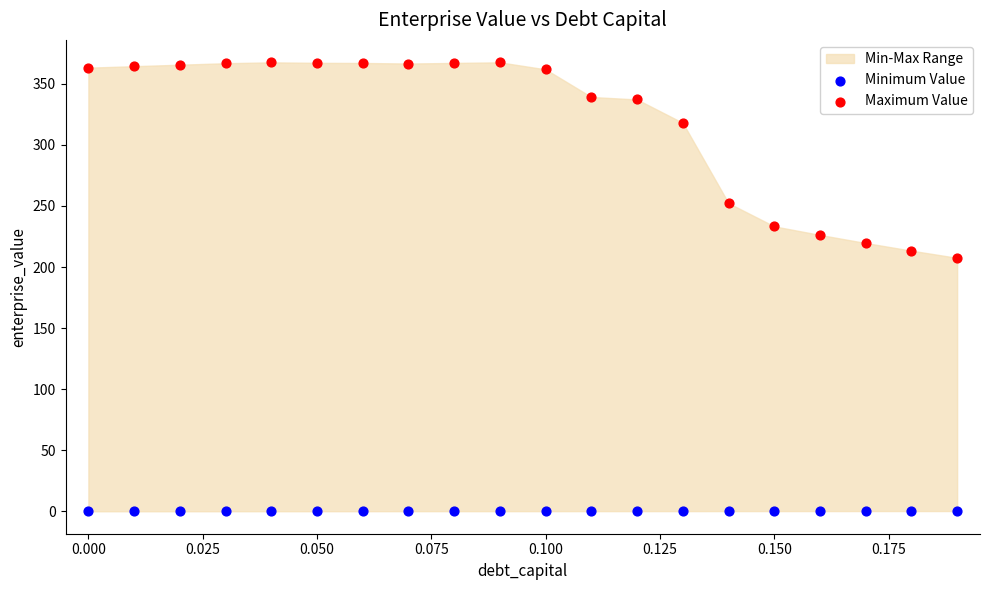

Which series reaches the maximum Y coordinate?

Maximum Value